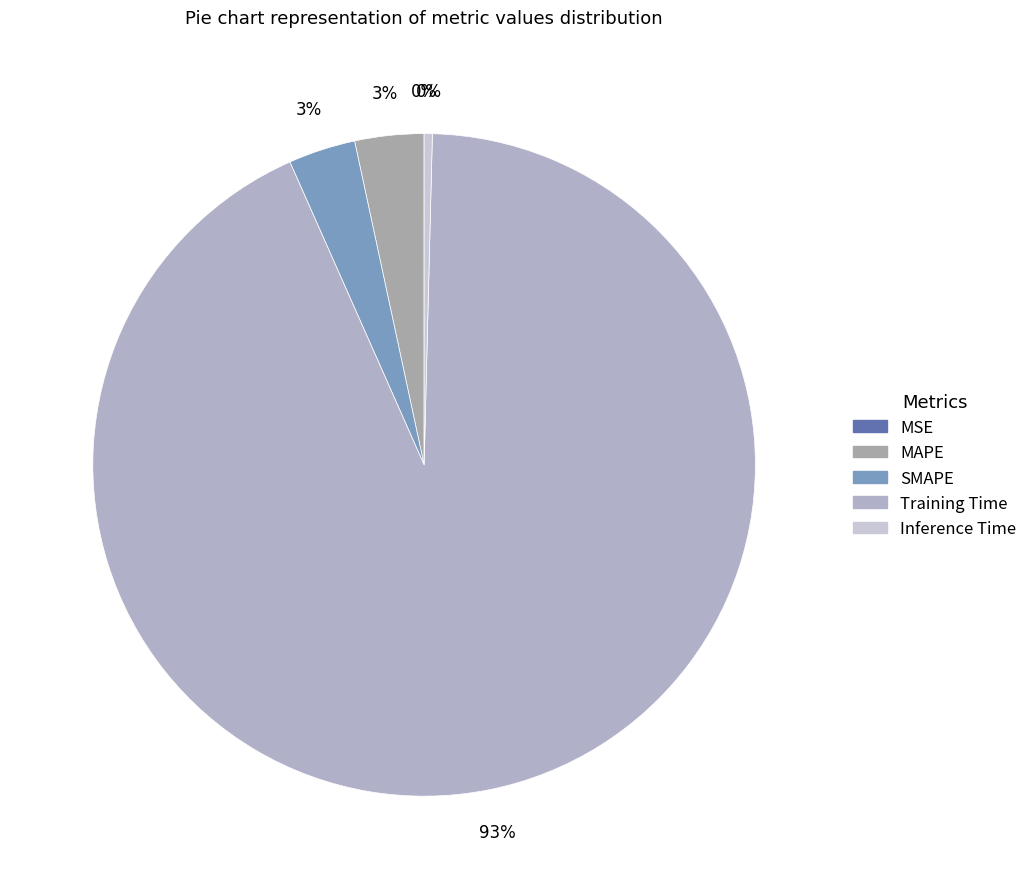

True or false: MAPE accounts for 3% of the total.

True